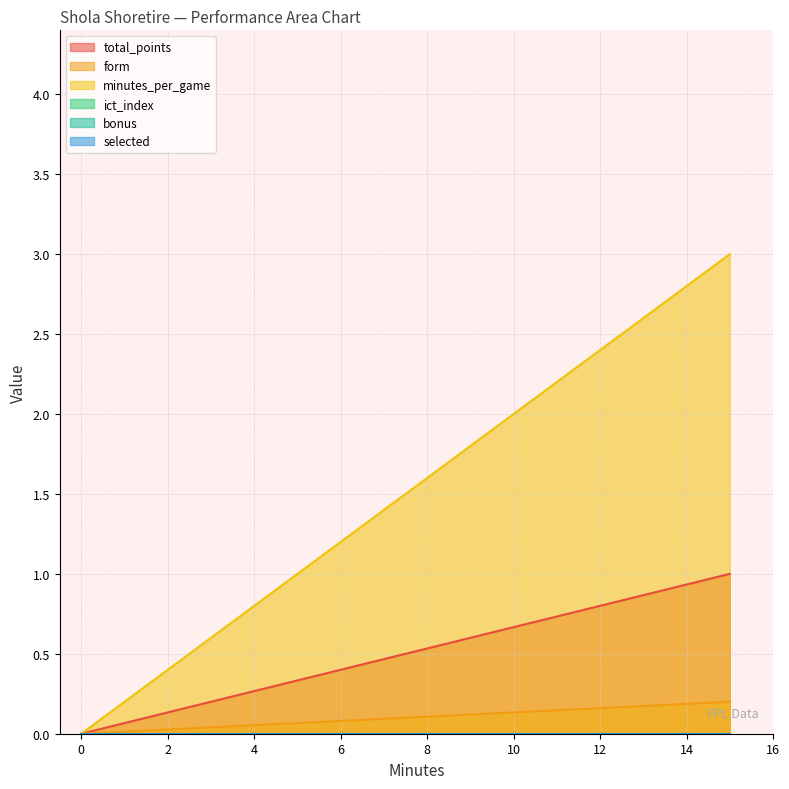

At how many categories does at least one series exceed 0?

1